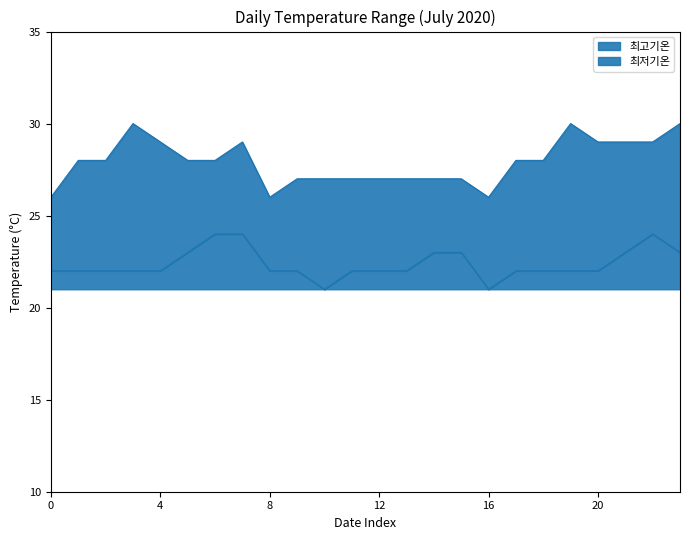

What is the maximum value for 최저기온?

3